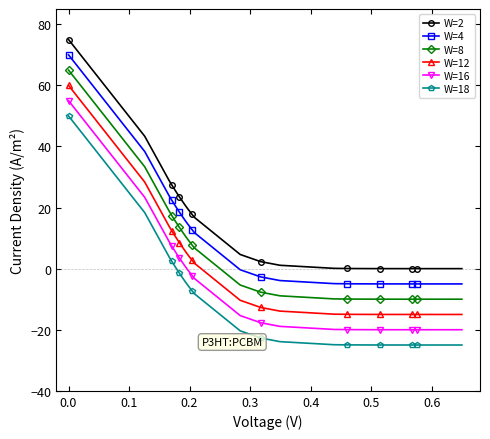

What is the highest value of the W=18 series?

50.0